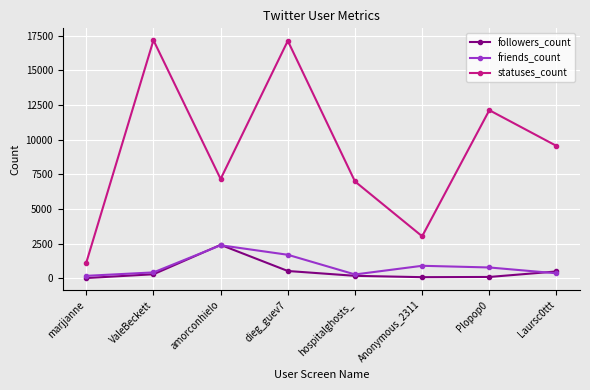

Between ValeBeckett and Anonymous_2311, which series saw the biggest shift?

statuses_count